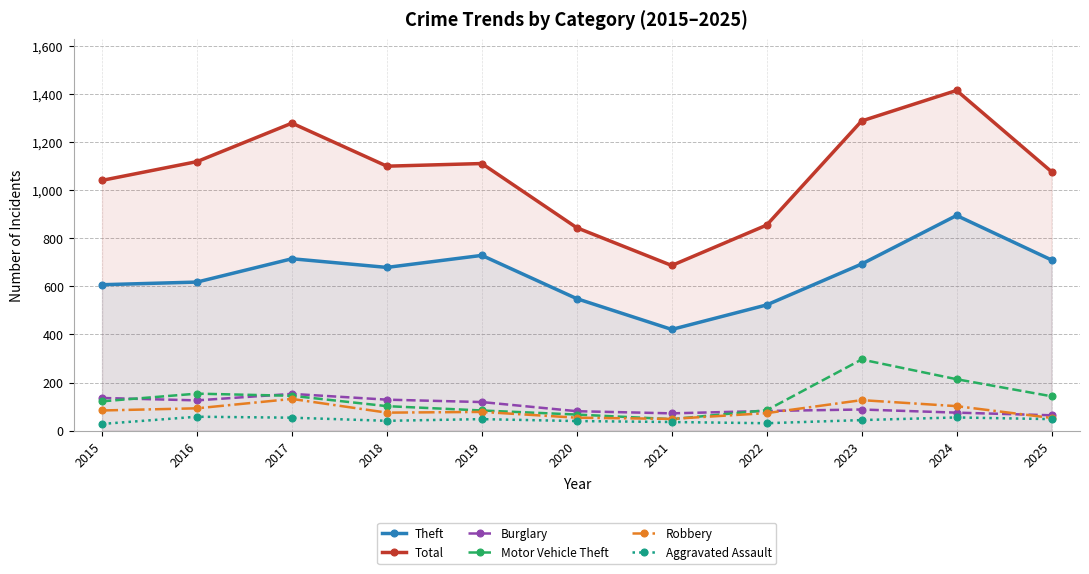

What is the smallest value displayed?

28